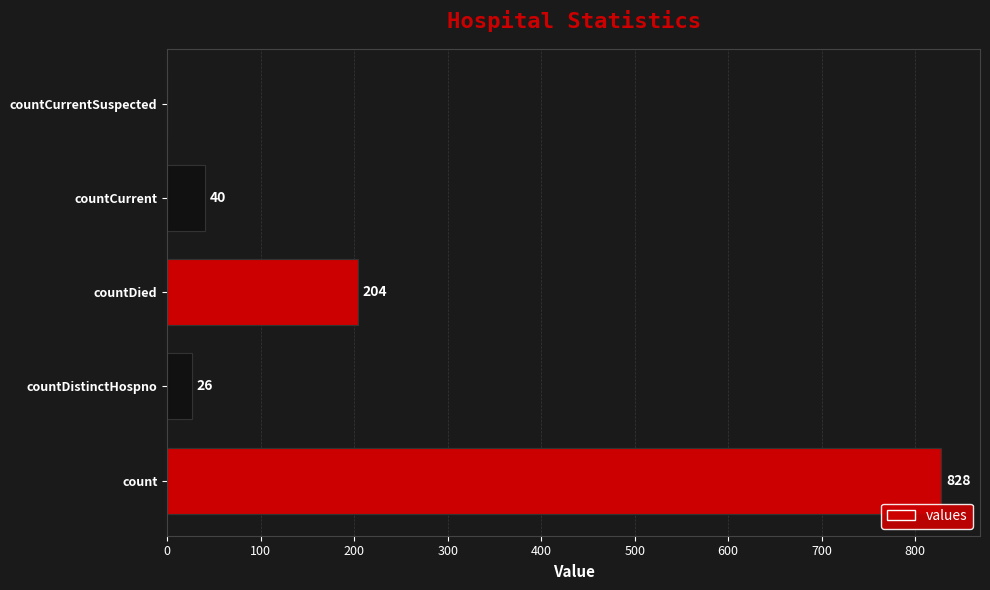

The chart shows a value of 0 at countCurrentSuspected. True or false?

True